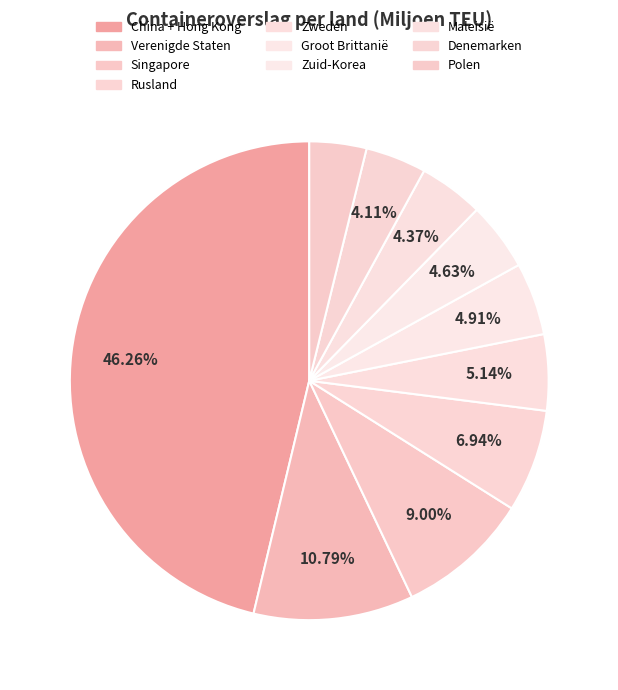

Does any single category account for the majority?

No